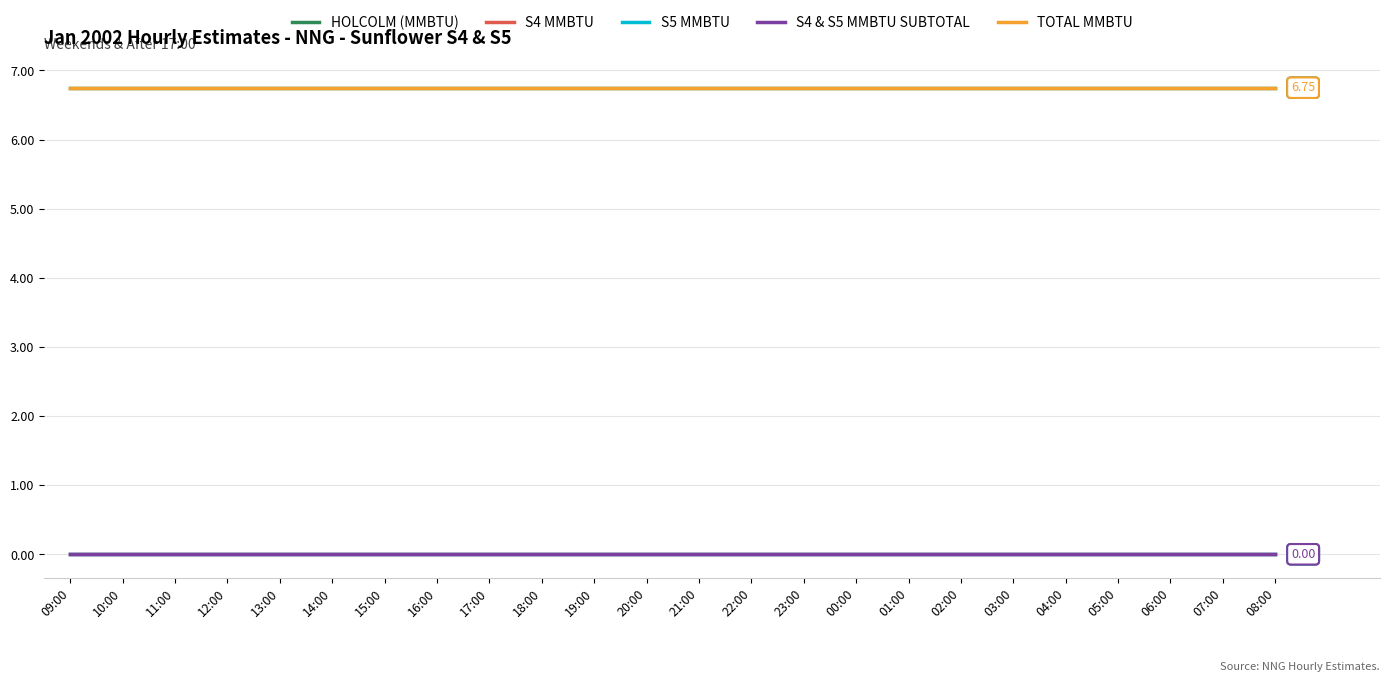

Reading left to right, extract all data points from this chart.

HOLCOLM (MMBTU): 09:00=6.8	10:00=6.8	11:00=6.8	12:00=6.8	13:00=6.8	14:00=6.8	15:00=6.8	16:00=6.8	17:00=6.8	18:00=6.8	19:00=6.8	20:00=6.8	21:00=6.8	22:00=6.8	23:00=6.8	00:00=6.8	01:00=6.8	02:00=6.8	03:00=6.8	04:00=6.8	05:00=6.8	06:00=6.8	07:00=6.8	08:00=6.8
S4 MMBTU: 09:00=0.0	10:00=0.0	11:00=0.0	12:00=0.0	13:00=0.0	14:00=0.0	15:00=0.0	16:00=0.0	17:00=0.0	18:00=0.0	19:00=0.0	20:00=0.0	21:00=0.0	22:00=0.0	23:00=0.0	00:00=0.0	01:00=0.0	02:00=0.0	03:00=0.0	04:00=0.0	05:00=0.0	06:00=0.0	07:00=0.0	08:00=0.0
S5 MMBTU: 09:00=0.0	10:00=0.0	11:00=0.0	12:00=0.0	13:00=0.0	14:00=0.0	15:00=0.0	16:00=0.0	17:00=0.0	18:00=0.0	19:00=0.0	20:00=0.0	21:00=0.0	22:00=0.0	23:00=0.0	00:00=0.0	01:00=0.0	02:00=0.0	03:00=0.0	04:00=0.0	05:00=0.0	06:00=0.0	07:00=0.0	08:00=0.0
S4 & S5 MMBTU SUBTOTAL: 09:00=0.0	10:00=0.0	11:00=0.0	12:00=0.0	13:00=0.0	14:00=0.0	15:00=0.0	16:00=0.0	17:00=0.0	18:00=0.0	19:00=0.0	20:00=0.0	21:00=0.0	22:00=0.0	23:00=0.0	00:00=0.0	01:00=0.0	02:00=0.0	03:00=0.0	04:00=0.0	05:00=0.0	06:00=0.0	07:00=0.0	08:00=0.0
TOTAL MMBTU: 09:00=6.8	10:00=6.8	11:00=6.8	12:00=6.8	13:00=6.8	14:00=6.8	15:00=6.8	16:00=6.8	17:00=6.8	18:00=6.8	19:00=6.8	20:00=6.8	21:00=6.8	22:00=6.8	23:00=6.8	00:00=6.8	01:00=6.8	02:00=6.8	03:00=6.8	04:00=6.8	05:00=6.8	06:00=6.8	07:00=6.8	08:00=6.8